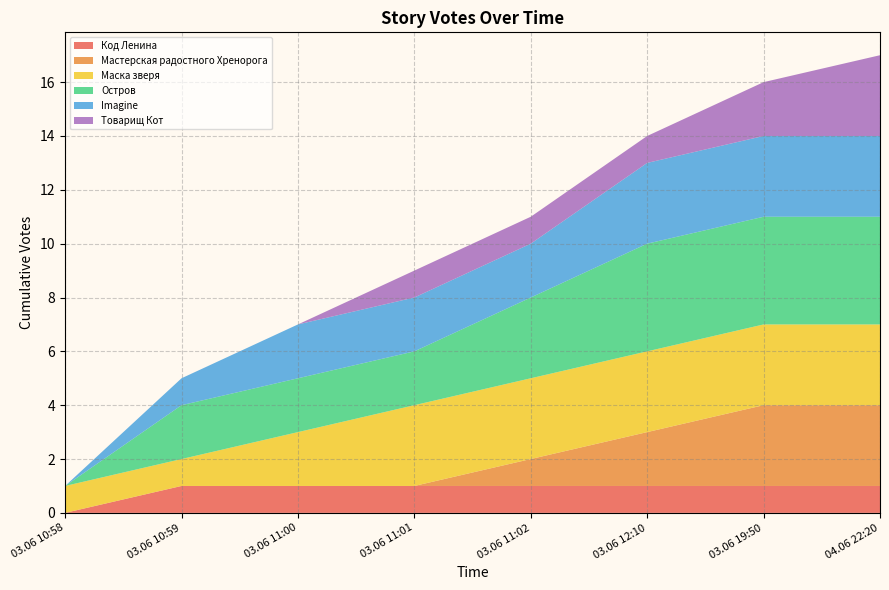

Which category has the lowest value in the Код Ленина series?

03.06 10:58